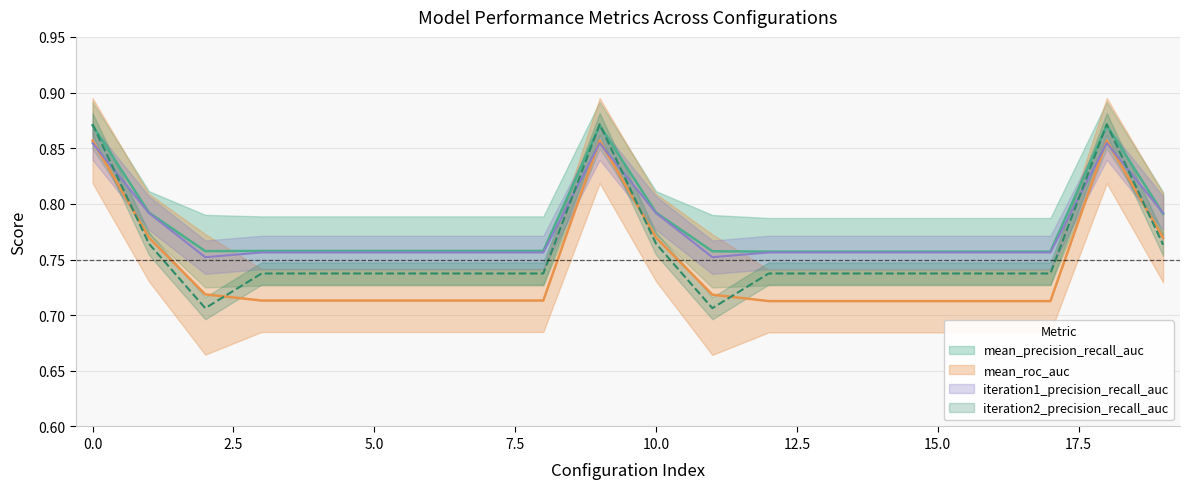

What is the sum of all iteration2_precision_recall_auc values?

15.2